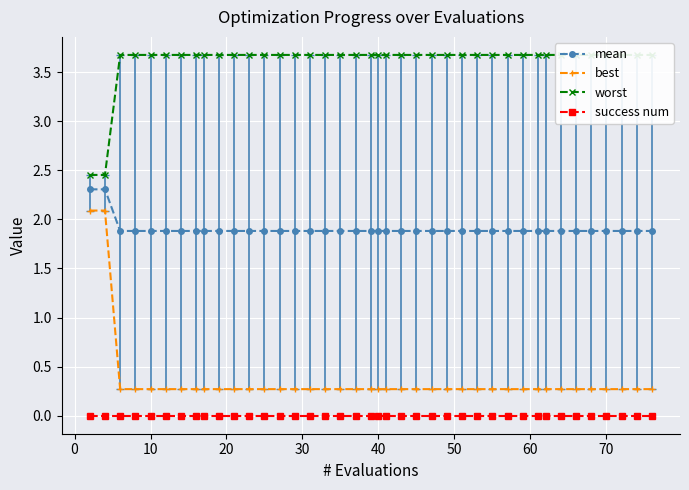

The mean series shows 3.4 at 40. True or false?

False